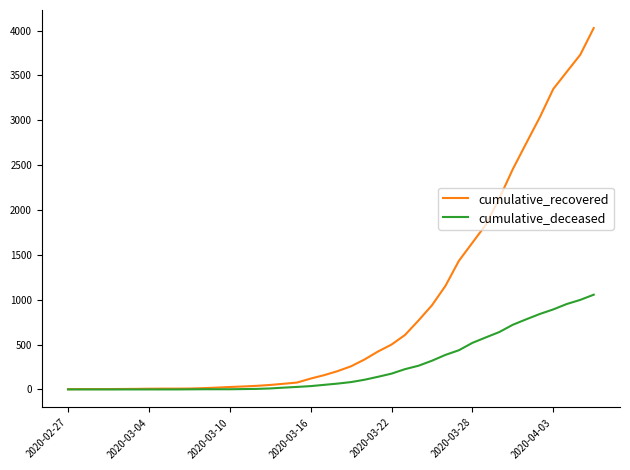

What is the sum of all cumulative_deceased values?

10349